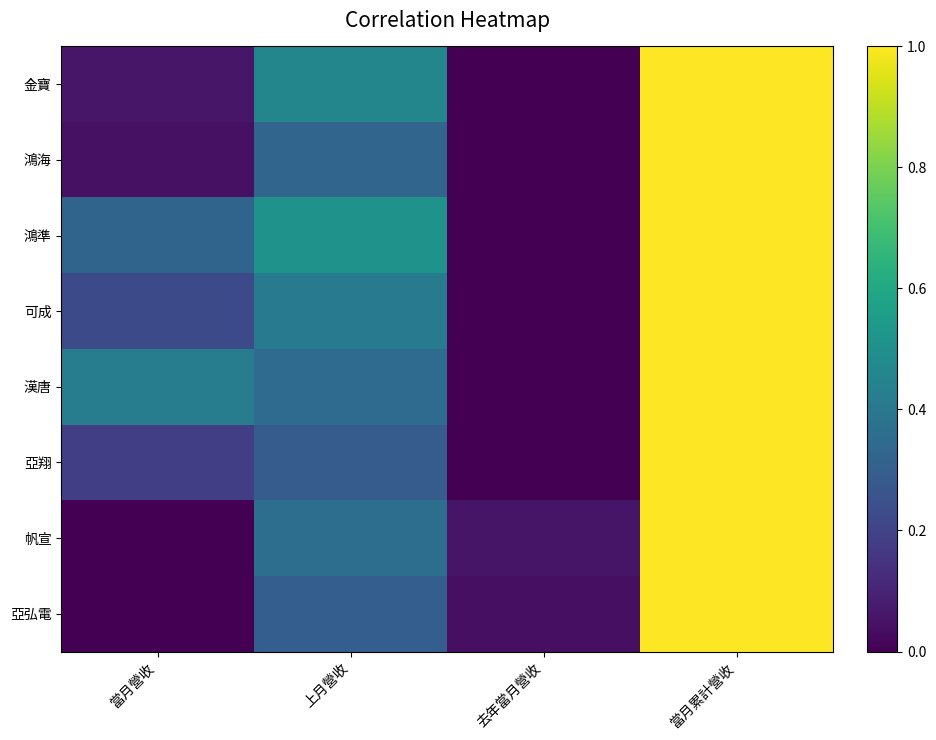

At how many categories does at least one series exceed 0?

4